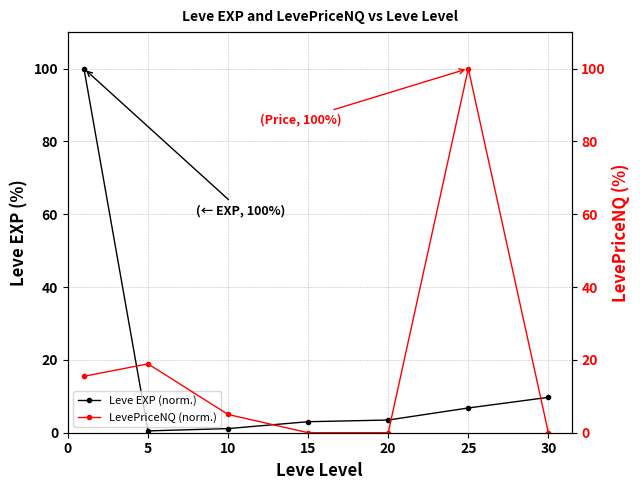

Which series has the largest total across all categories?

LevePriceNQ (norm.)